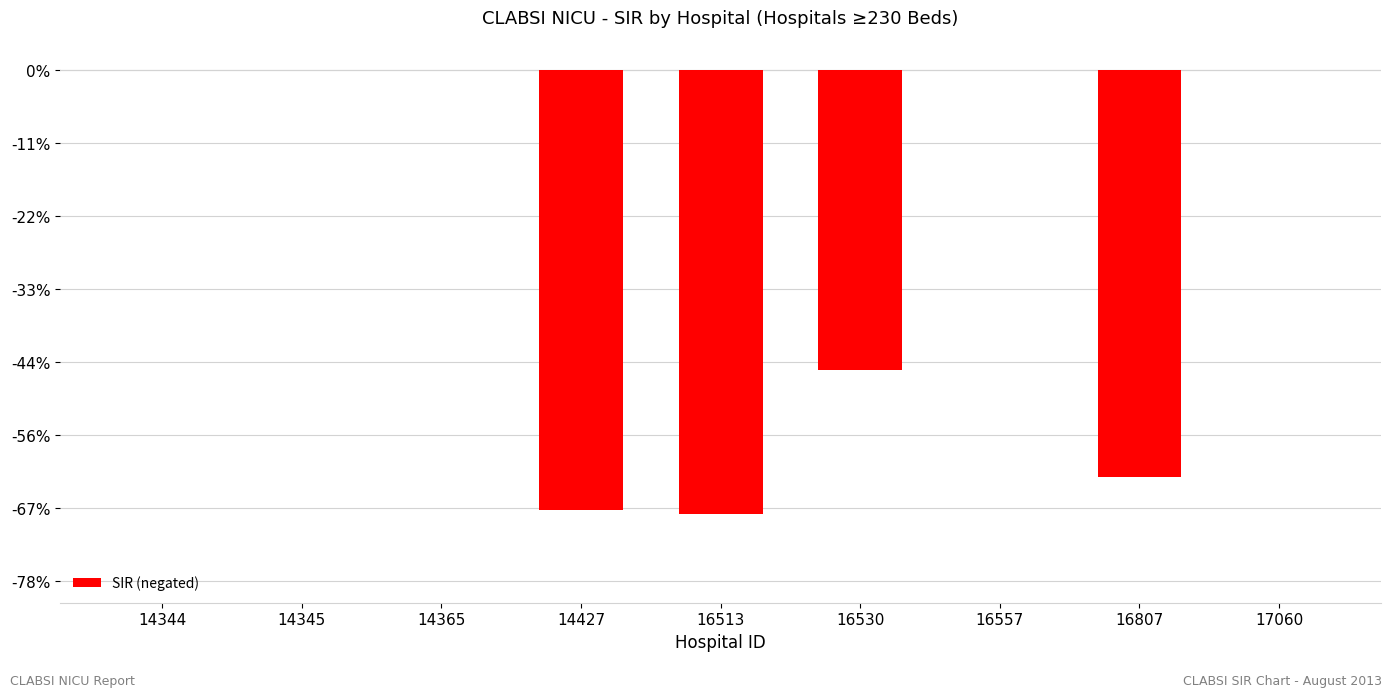

Are the bars horizontal?

No